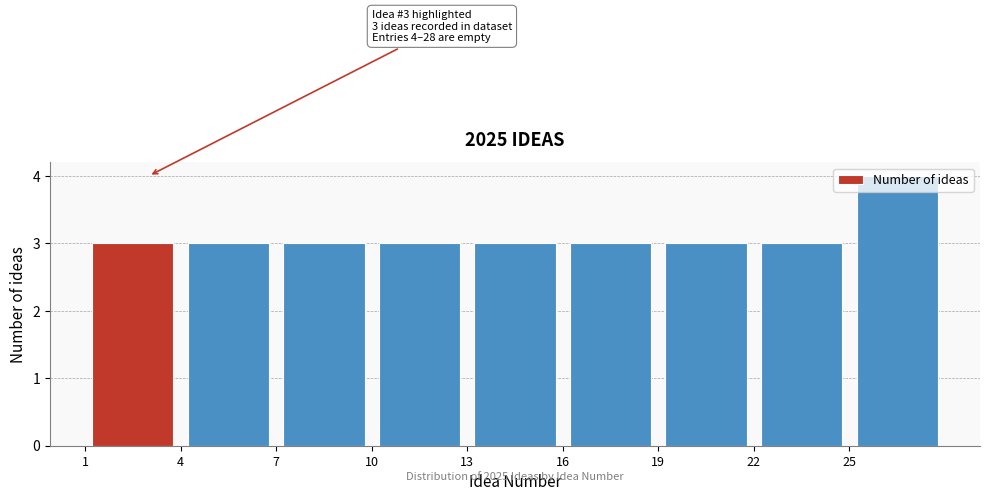

Over which range of the x-axis is the bar tallest?

25 to 28